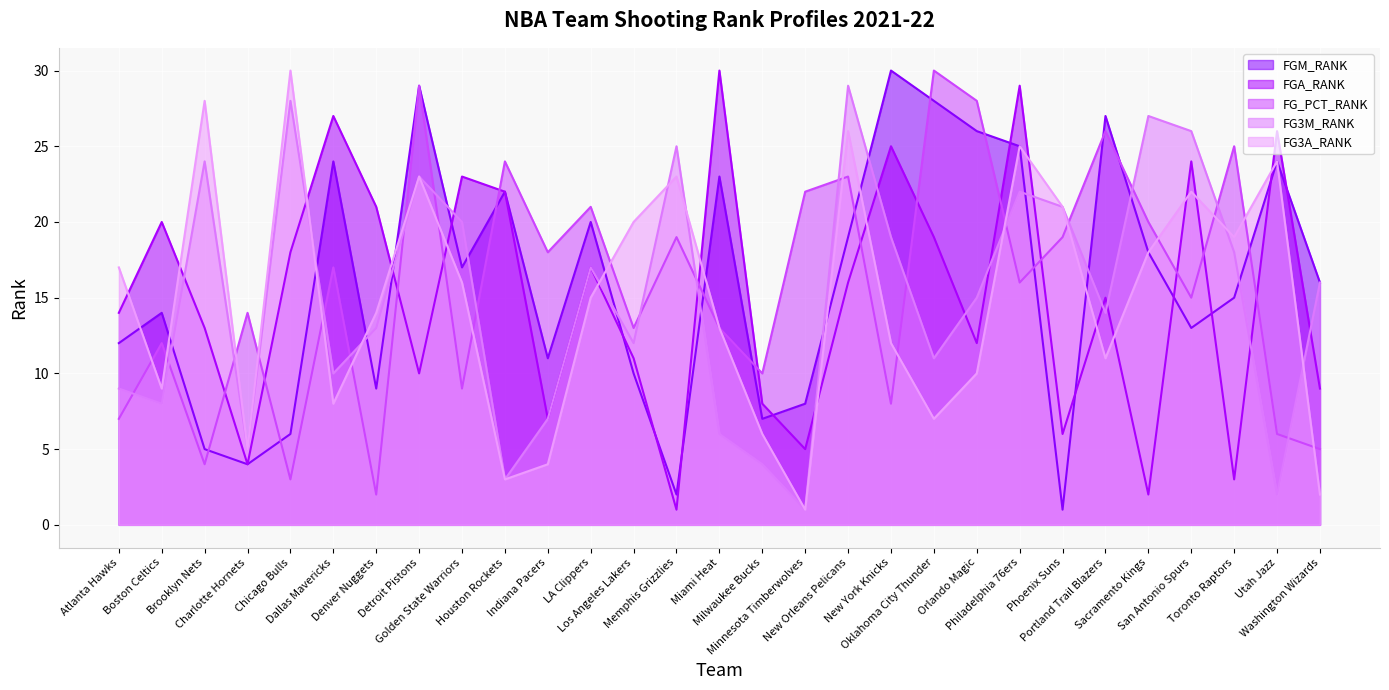

Reading left to right, transcribe all the data shown in this chart.

FGM_RANK: 12	14	5	4	6	24	9	29	17	22	11	20	10	2	23	7	8	19	30	28	26	25	1	27	18	13	15	24	16
FGA_RANK: 14	20	13	4	18	27	21	10	23	22	7	17	11	1	30	8	5	16	25	19	12	29	6	15	2	24	3	26	9
FG_PCT_RANK: 7	12	4	14	3	17	2	29	9	24	18	21	13	19	13	10	22	23	8	30	28	16	19	26	20	15	25	6	5
FG3M_RANK: 9	8	24	5	28	10	13	23	20	3	7	17	12	25	6	4	1	29	19	11	15	22	21	14	27	26	18	2	16
FG3A_RANK: 17	9	28	5	30	8	14	23	16	3	4	15	20	23	13	6	1	26	12	7	10	25	21	11	18	22	19	24	2